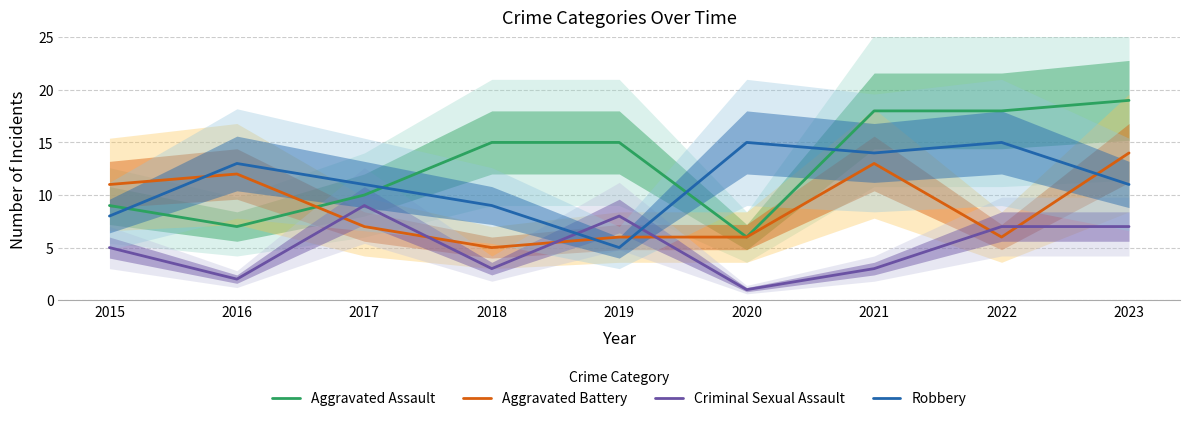

Where is Aggravated Battery nearest to the value 9?

2015